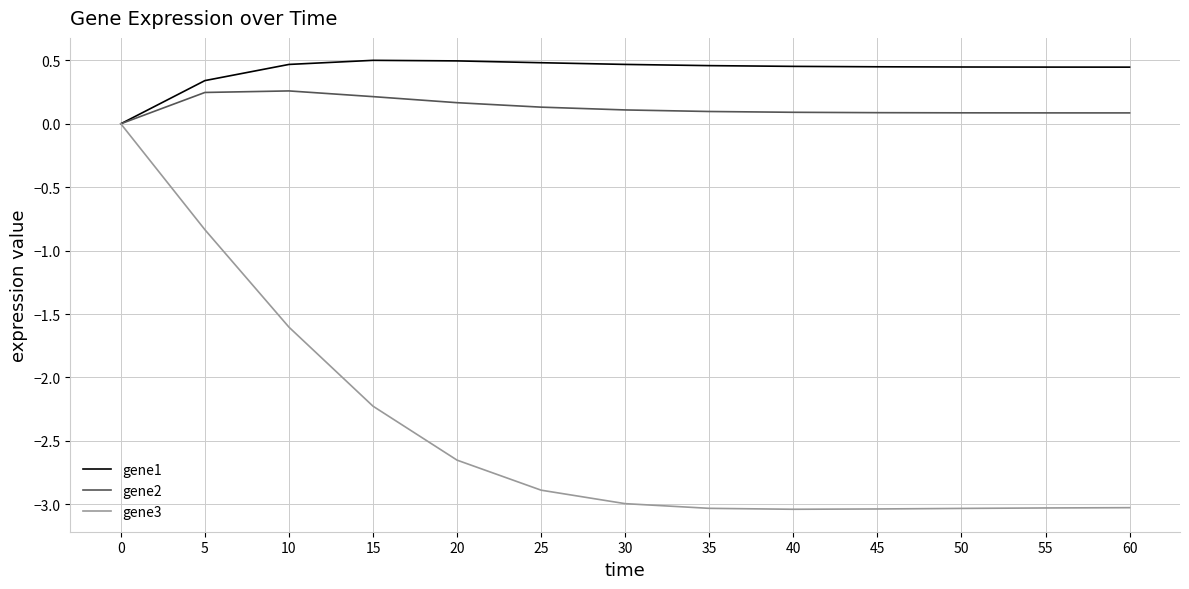

Is it true that gene1 equals 0.3 at 10?

False